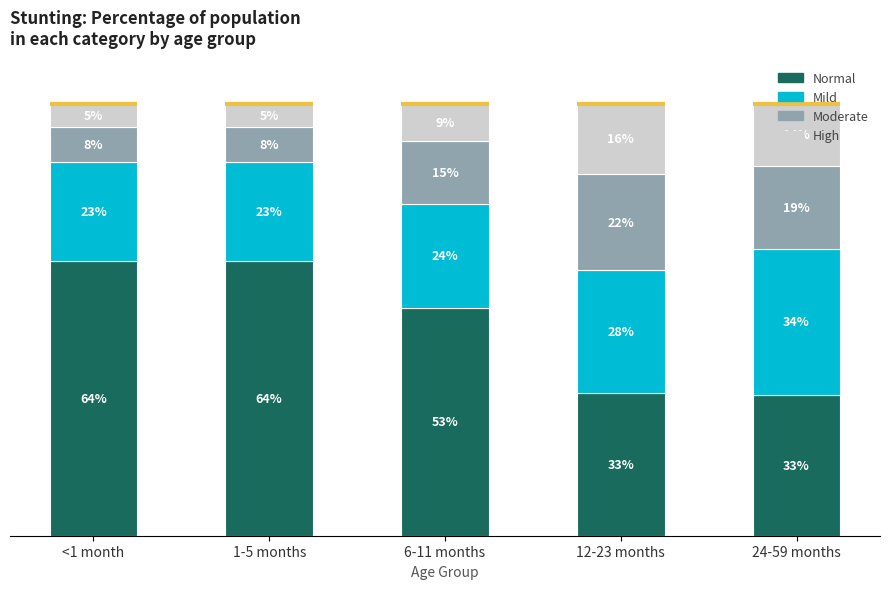

Are the bars horizontal?

No